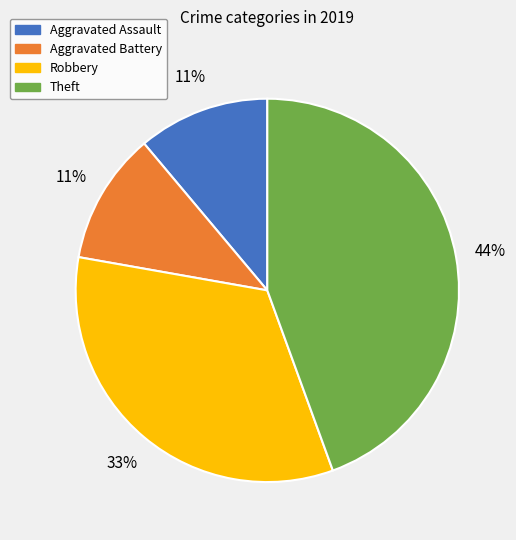

True or false: Theft accounts for 44% of the total.

True